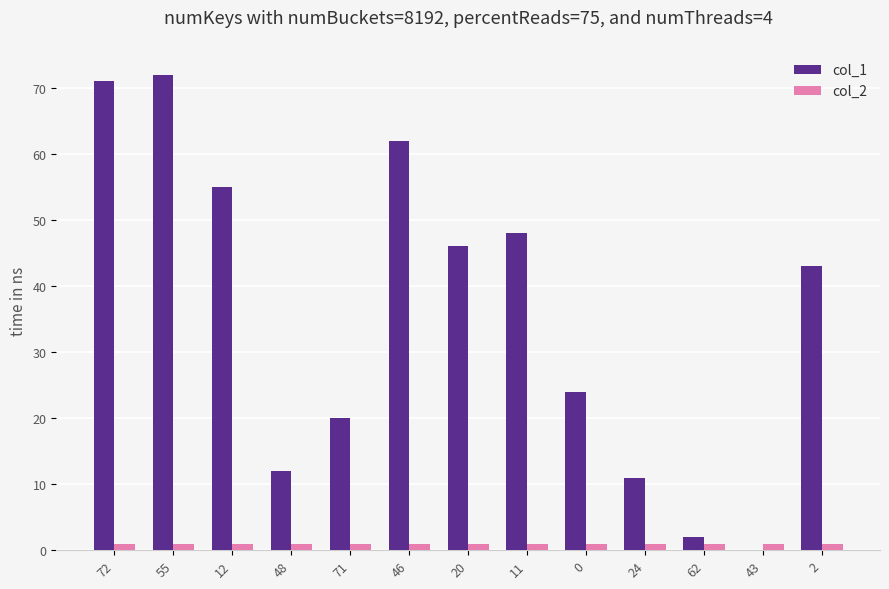

Which series has the largest range (max minus min)?

col_1